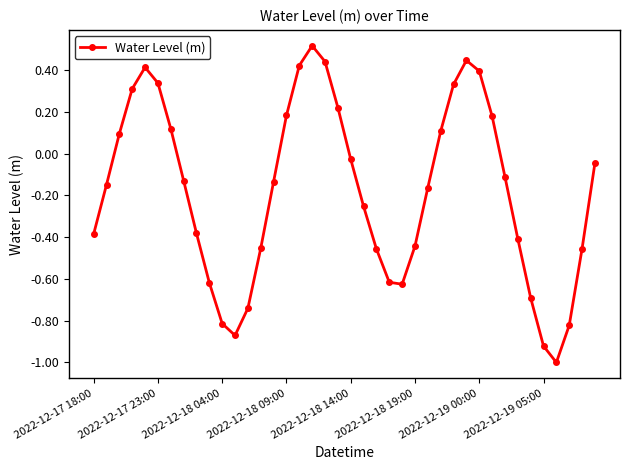

What is the maximum value shown in the chart?

0.5